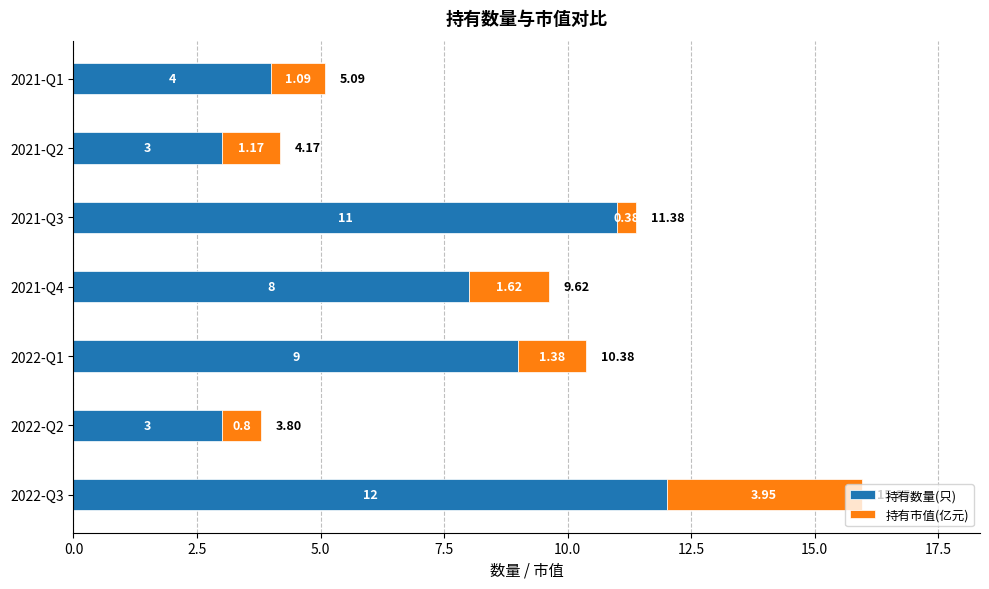

What is the total value across all series at 2021-Q2?

4.2